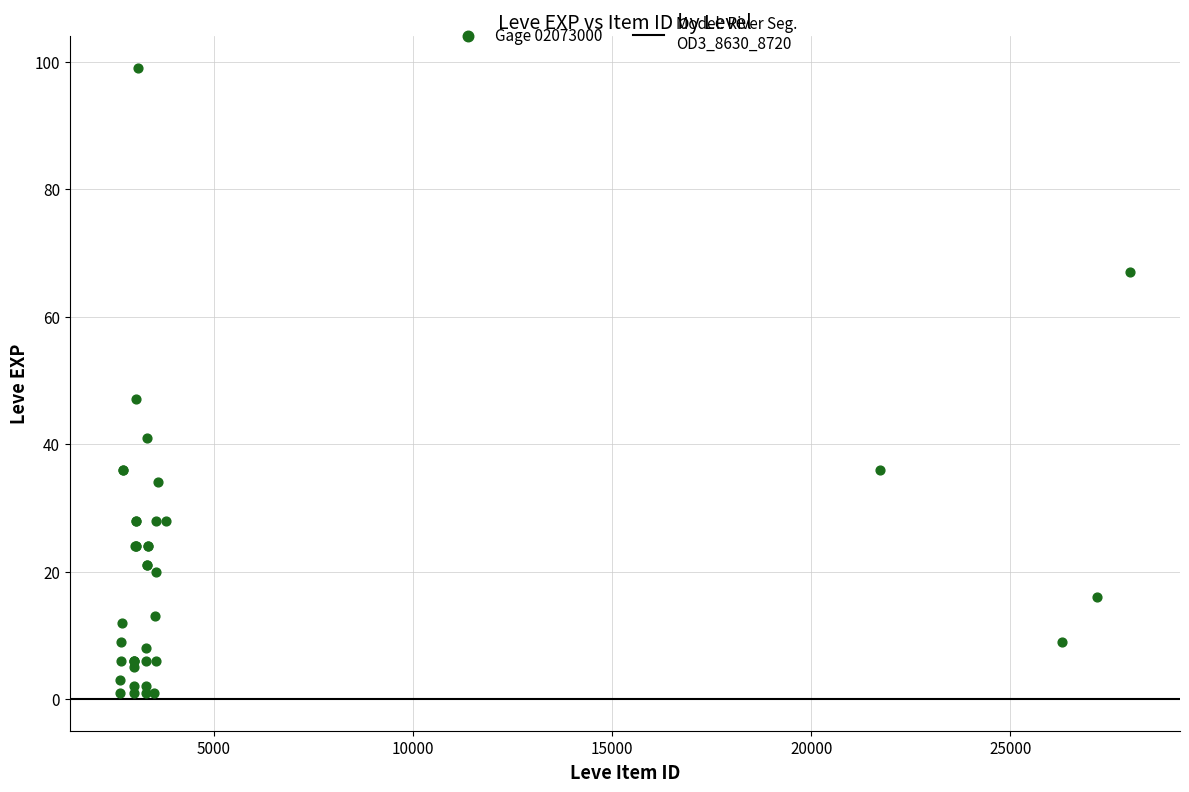

What Y value in the scatter plot is closest to 50?

47